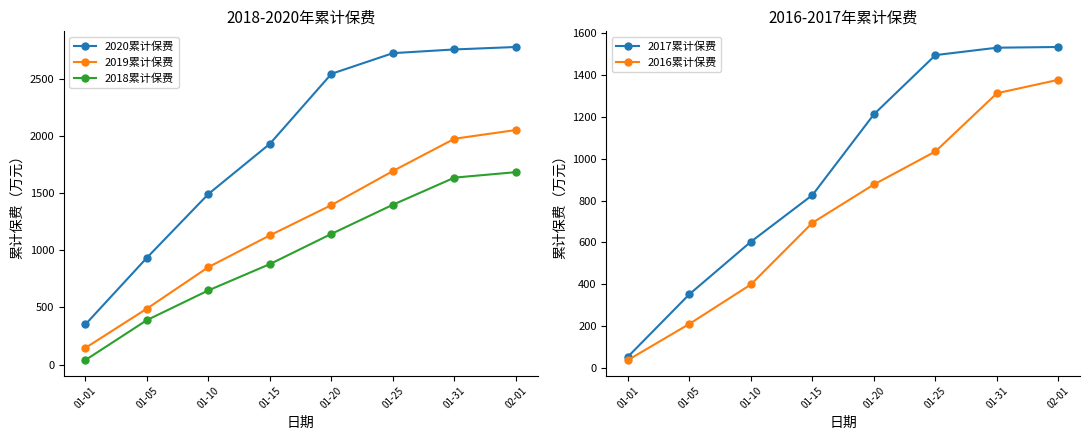

Which has a higher value, 01-25 or 01-10?

01-25